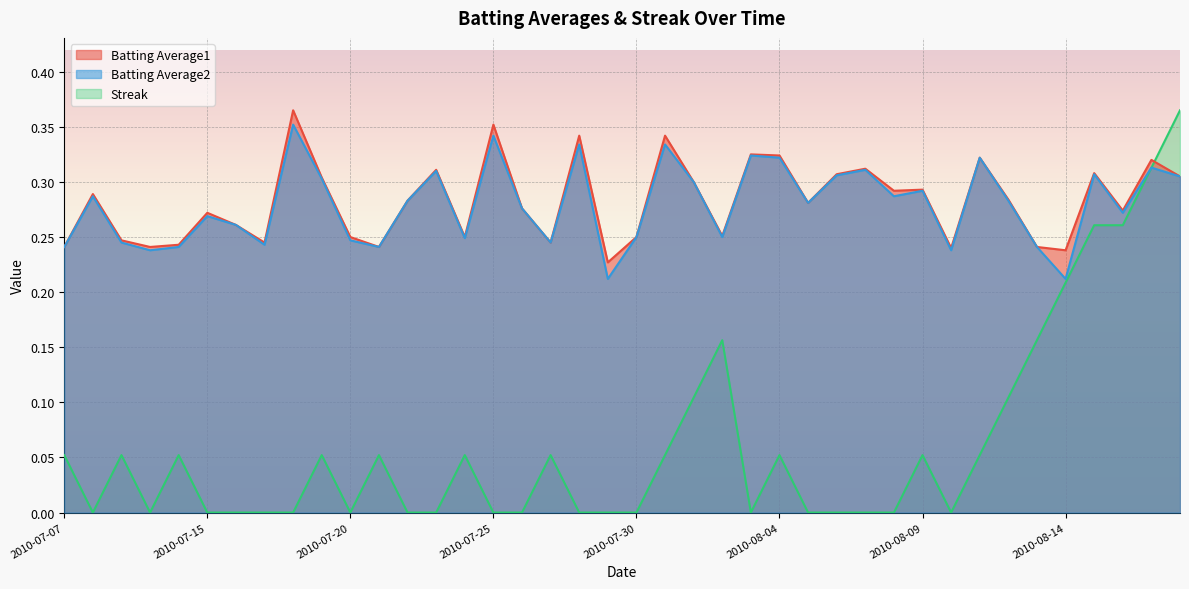

Reading right to left, transcribe all the data shown in this chart.

Batting Average1: 0.3	0.3	0.3	0.3	0.2	0.2	0.3	0.3	0.2	0.3	0.3	0.3	0.3	0.3	0.3	0.3	0.3	0.3	0.3	0.2	0.2	0.3	0.2	0.3	0.4	0.2	0.3	0.3	0.2	0.2	0.3	0.4	0.2	0.3	0.3	0.2	0.2	0.2	0.3	0.2
Batting Average2: 0.3	0.3	0.3	0.3	0.2	0.2	0.3	0.3	0.2	0.3	0.3	0.3	0.3	0.3	0.3	0.3	0.2	0.3	0.3	0.2	0.2	0.3	0.2	0.3	0.3	0.2	0.3	0.3	0.2	0.2	0.3	0.4	0.2	0.3	0.3	0.2	0.2	0.2	0.3	0.2
Streak: 0.4	0.3	0.3	0.3	0.2	0.2	0.1	0.1	0.0	0.1	0.0	0.0	0.0	0.0	0.1	0.0	0.2	0.1	0.1	0.0	0.0	0.0	0.1	0.0	0.0	0.1	0.0	0.0	0.1	0.0	0.1	0.0	0.0	0.0	0.0	0.1	0.0	0.1	0.0	0.1